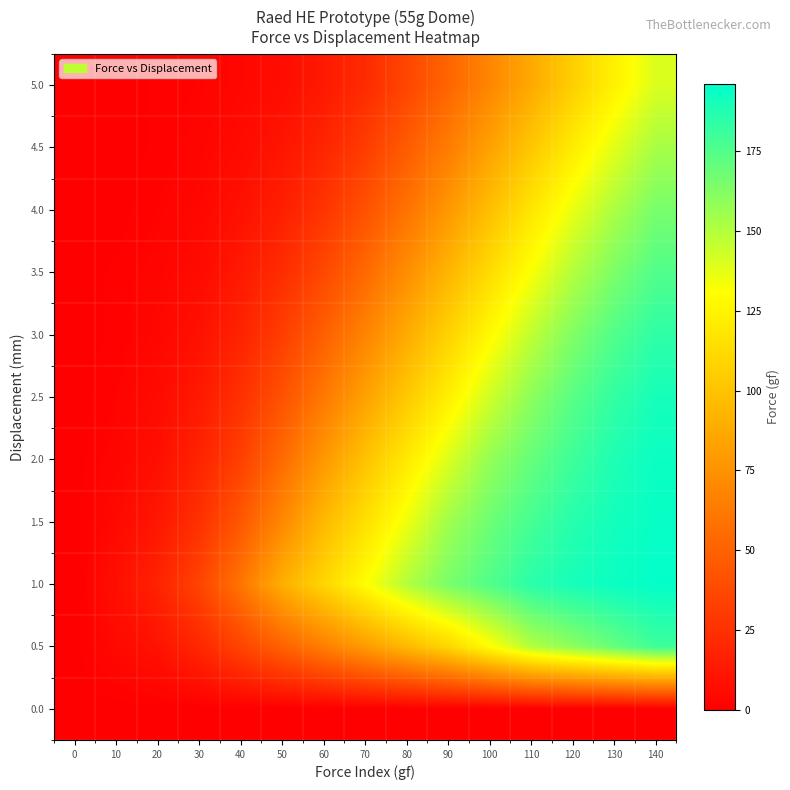

At which category is the sum across all series the highest?

140